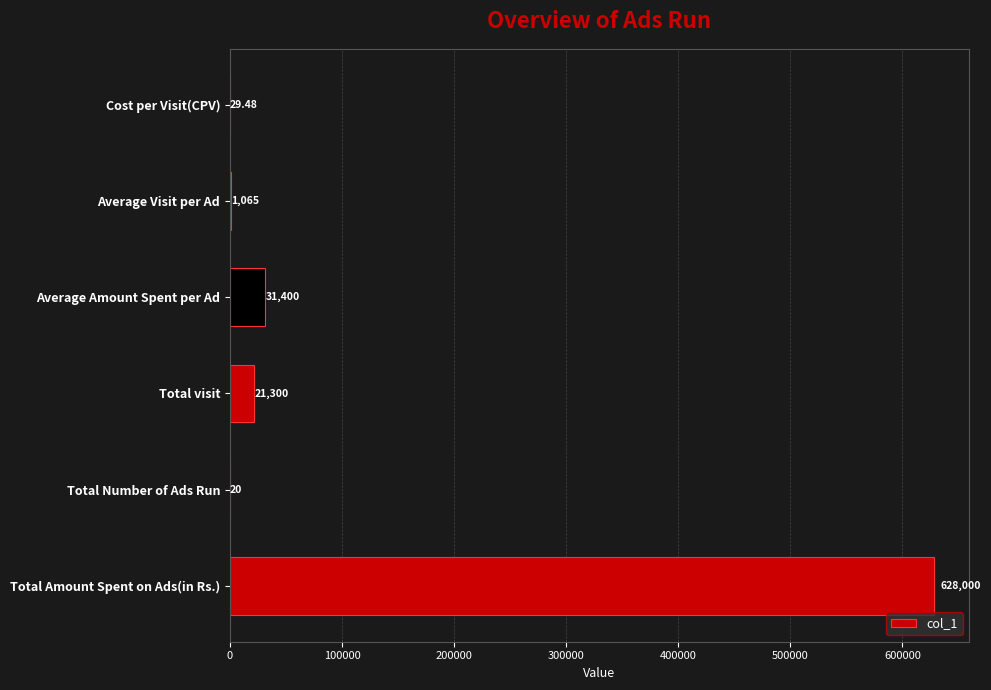

At which label is the value closest to 314010?

Average Amount Spent per Ad